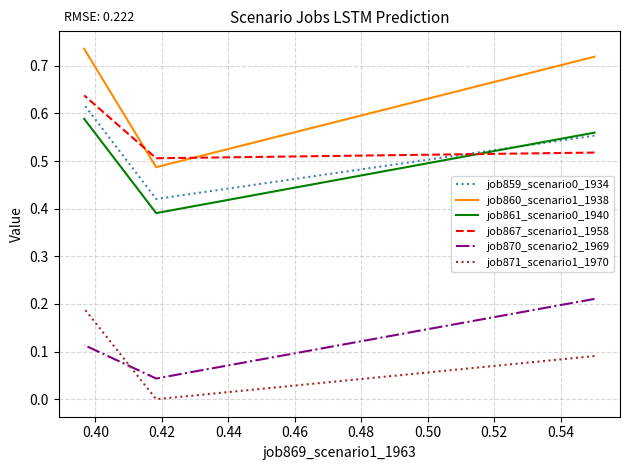

What is the greatest value displayed?

0.7